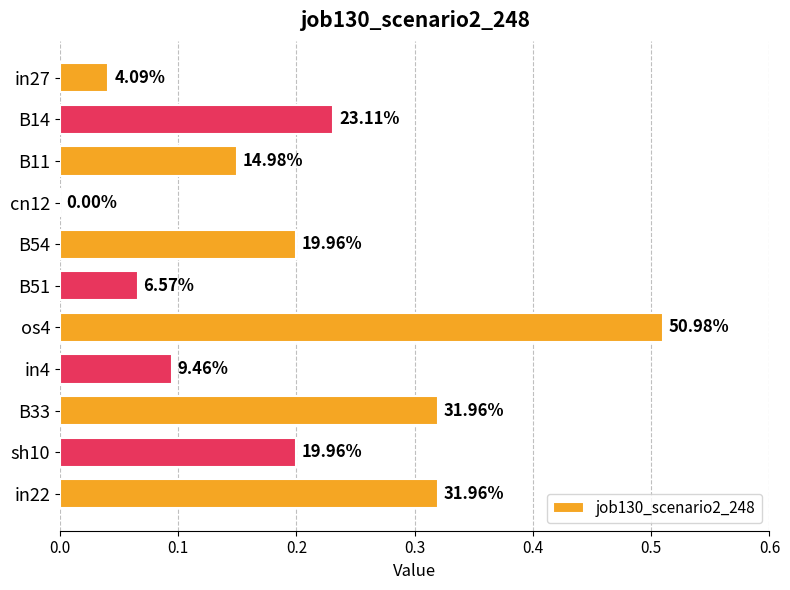

Are the bars horizontal?

Yes